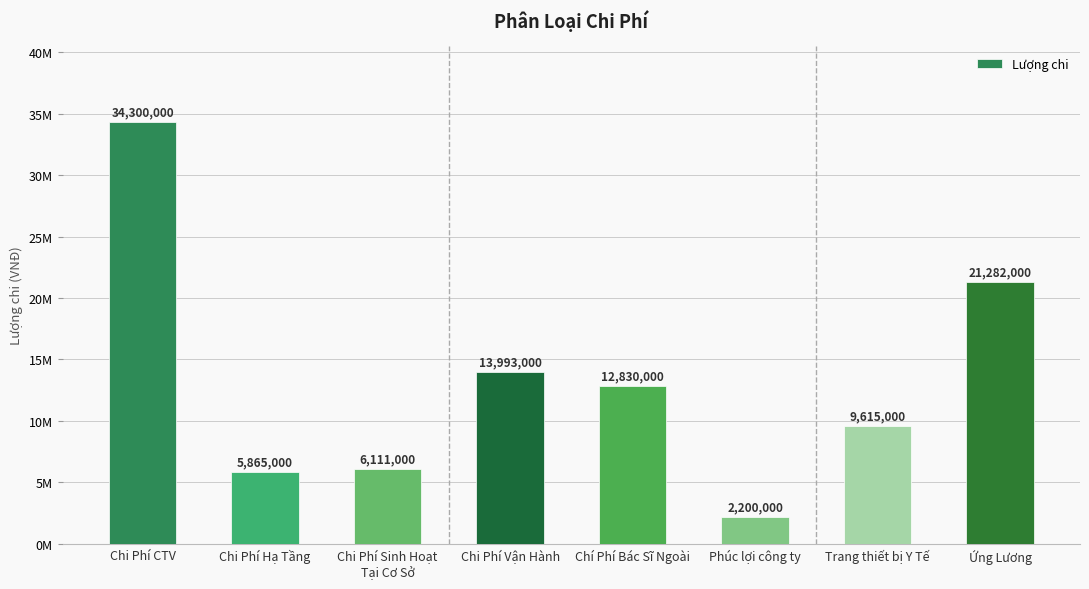

Reading left to right, list all the values displayed in this chart.

34300000	5865000	6111000	13993000	12830000	2200000	9615000	21282000